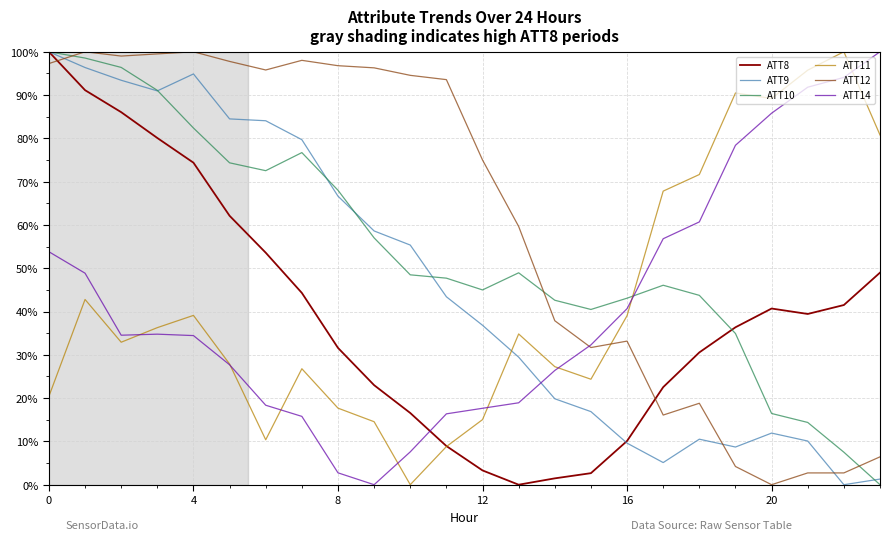

What is the highest value of the ATT14 series?

100.0